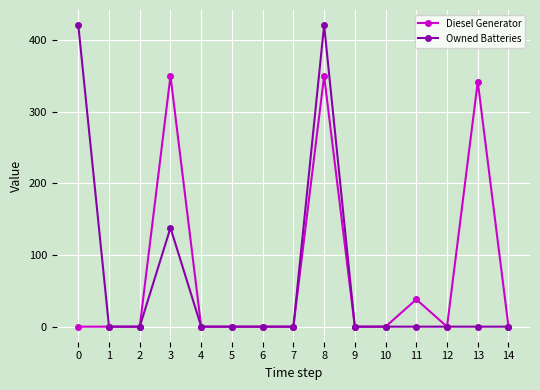

Where is the first local maximum for Owned Batteries?

3